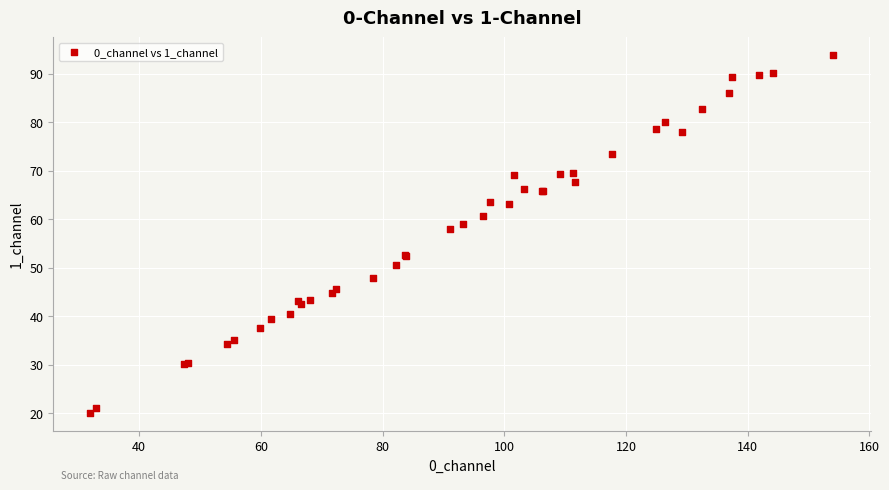

What Y value in the scatter plot is closest to 56?

57.9